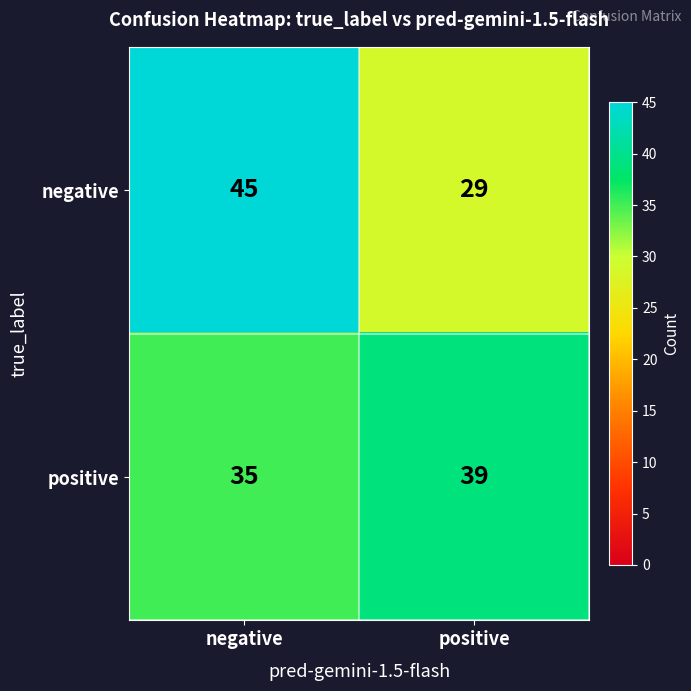

Which series has the widest spread of values?

negative